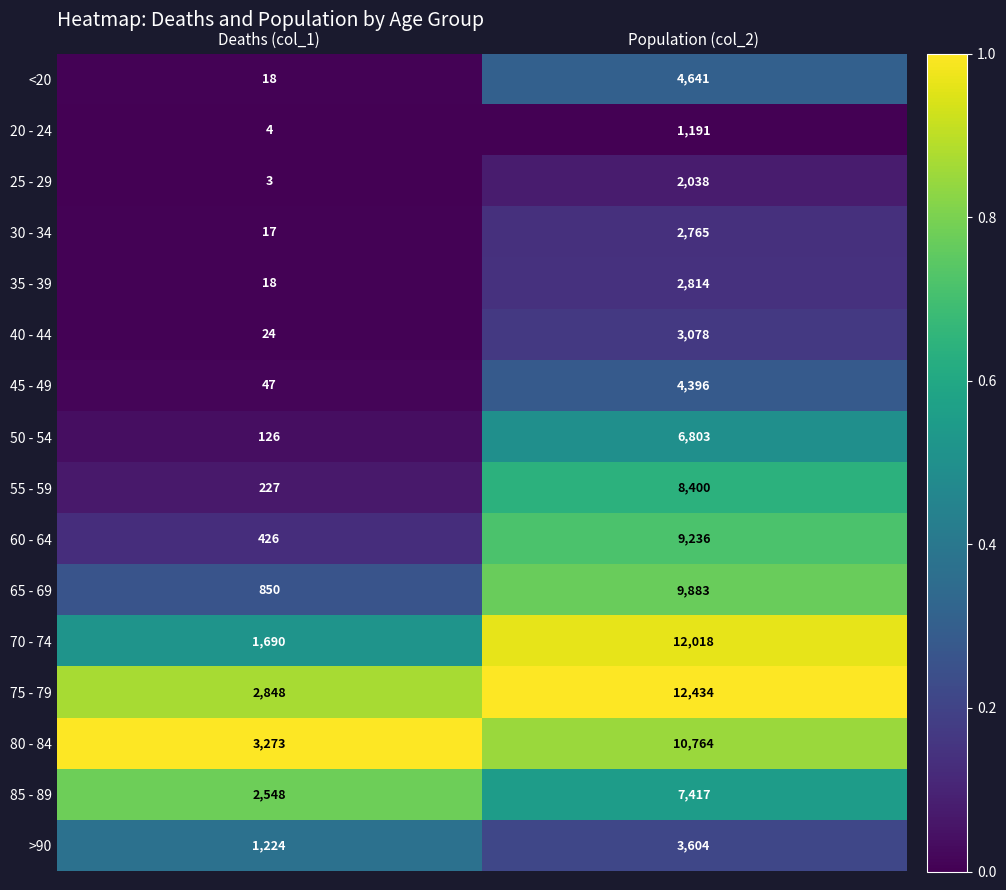

Which series has the largest range (max minus min)?

70 - 74